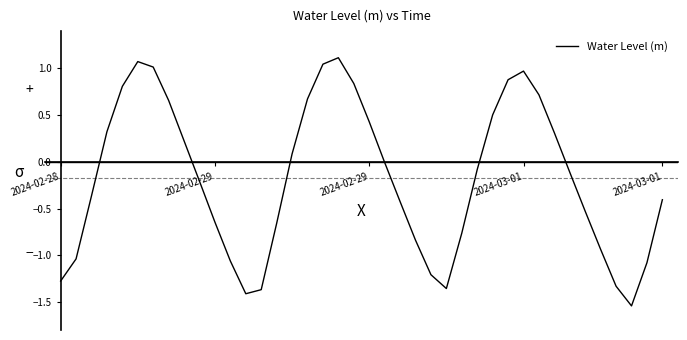

How many interior local valleys (lower than both neighbors) does the data have?

3